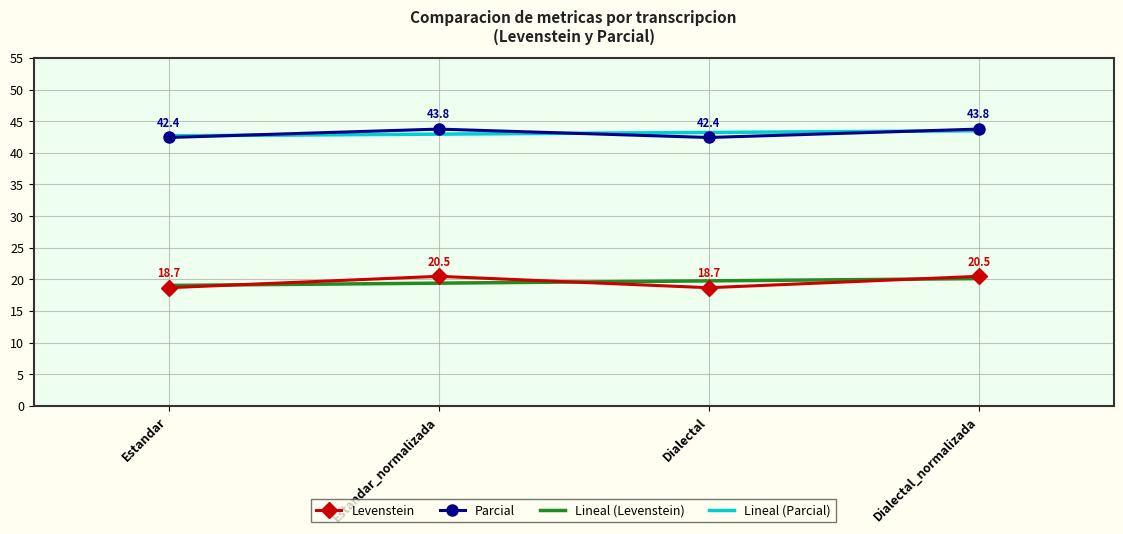

Count the number of categories in the chart.

4